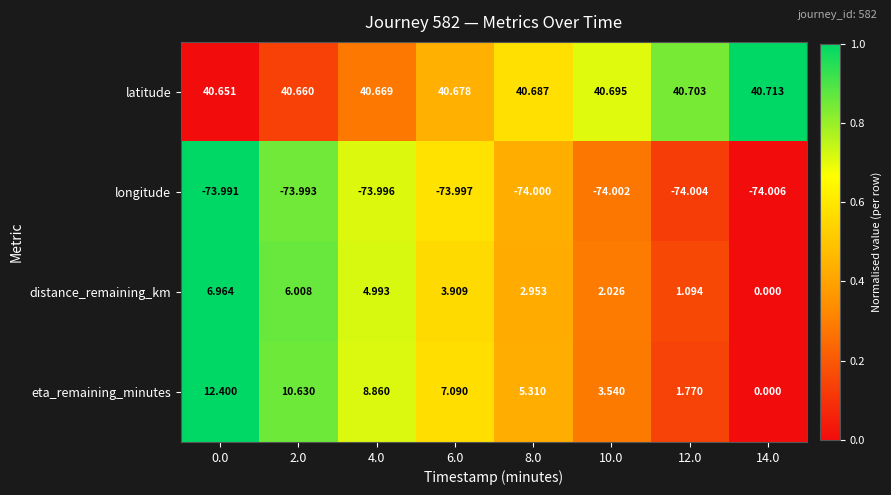

Rank the series at 10.0 from lowest to highest value.

longitude, distance_remaining_km, eta_remaining_minutes, latitude